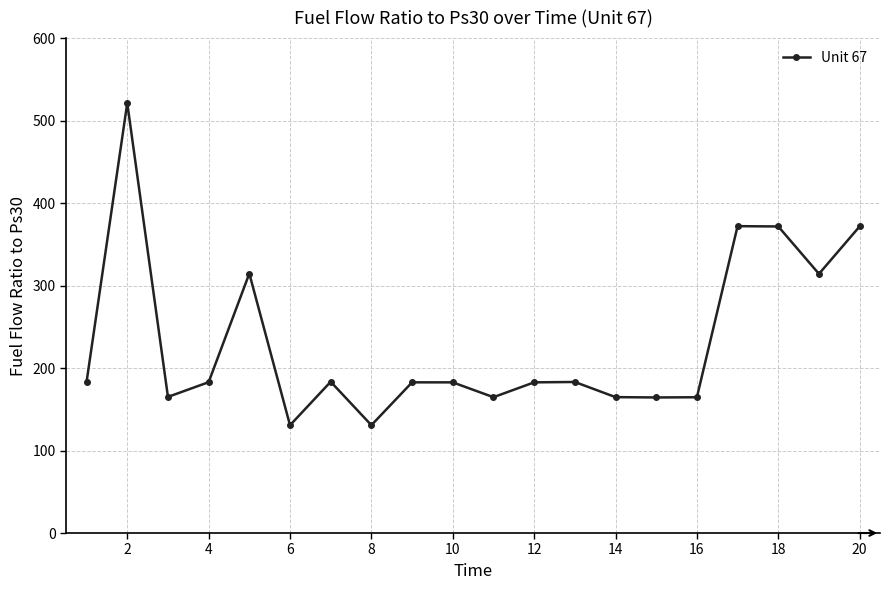

Count the number of values greater than 182.

13